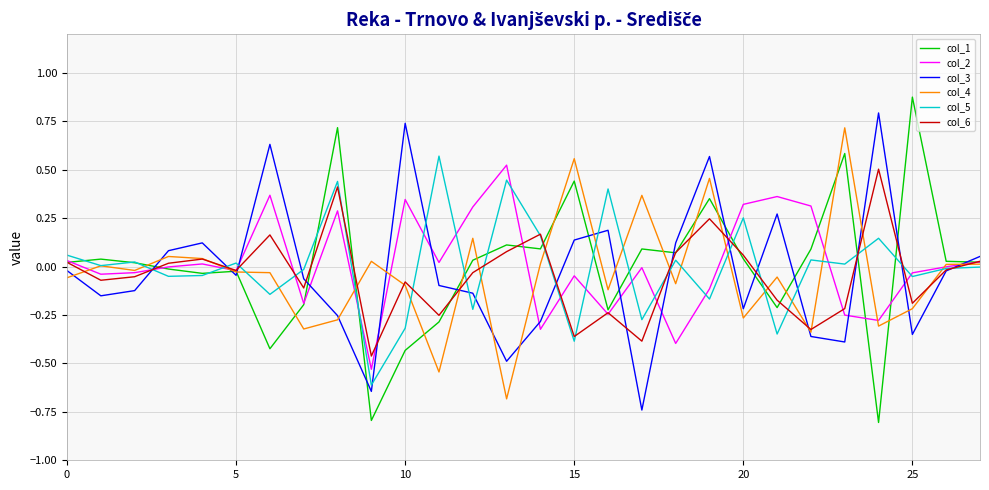

Which series has the largest range (max minus min)?

col_1